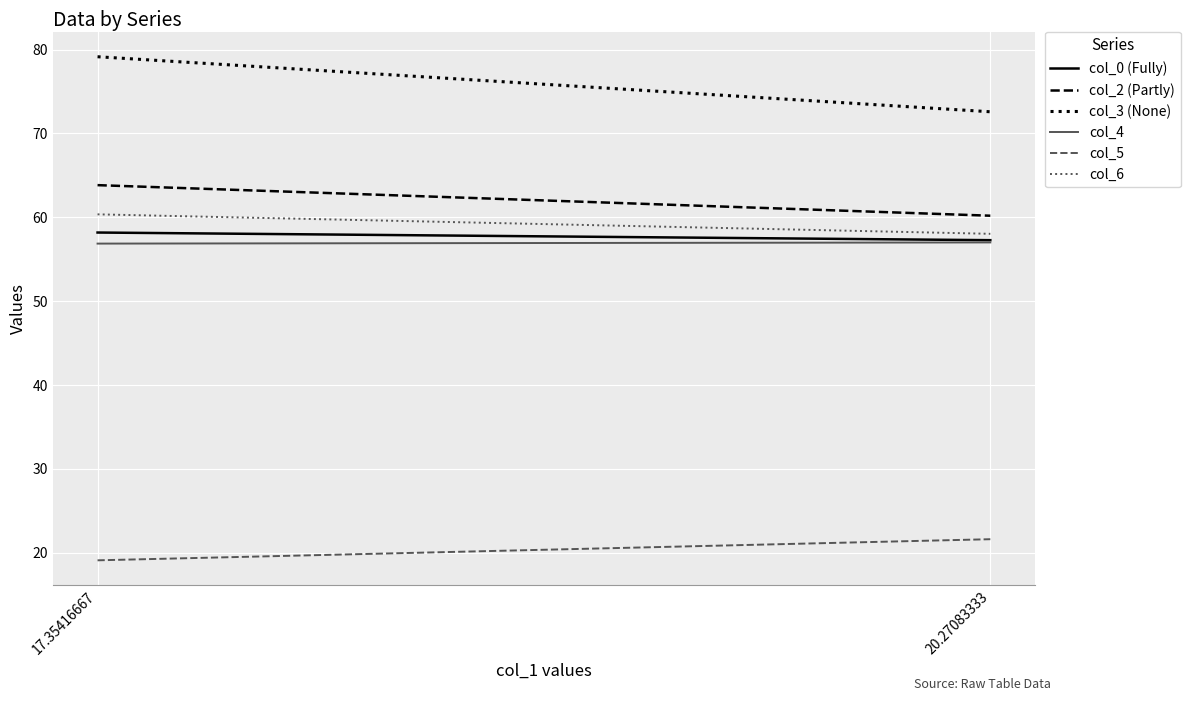

What is the sum of all col_2 (Partly) values?

124.0